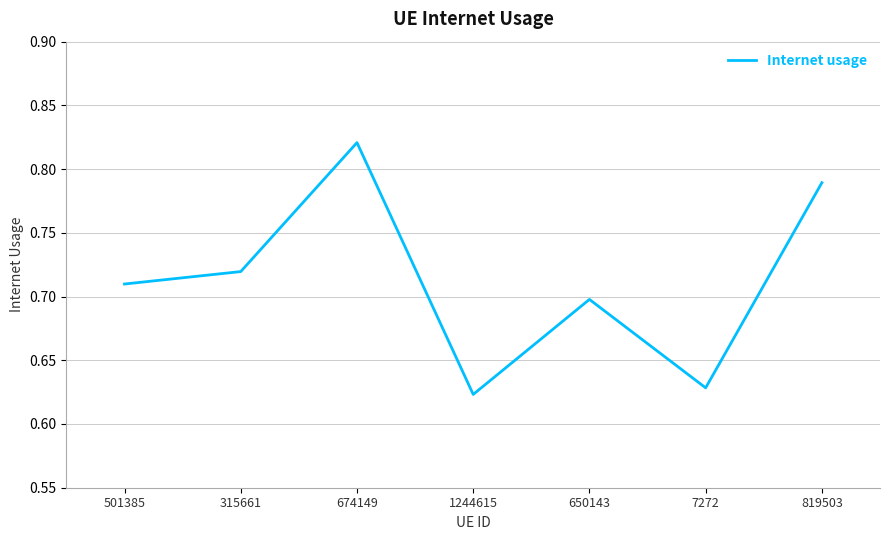

What is the difference between the second highest and minimum values?

0.2